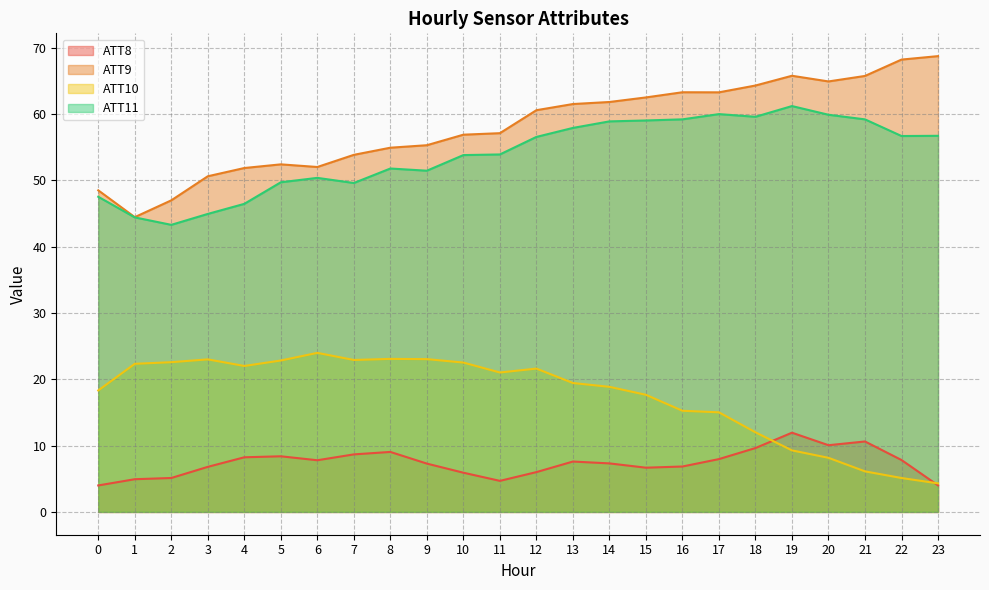

What is the difference between the maximum and minimum values in the ATT10 series?

19.7